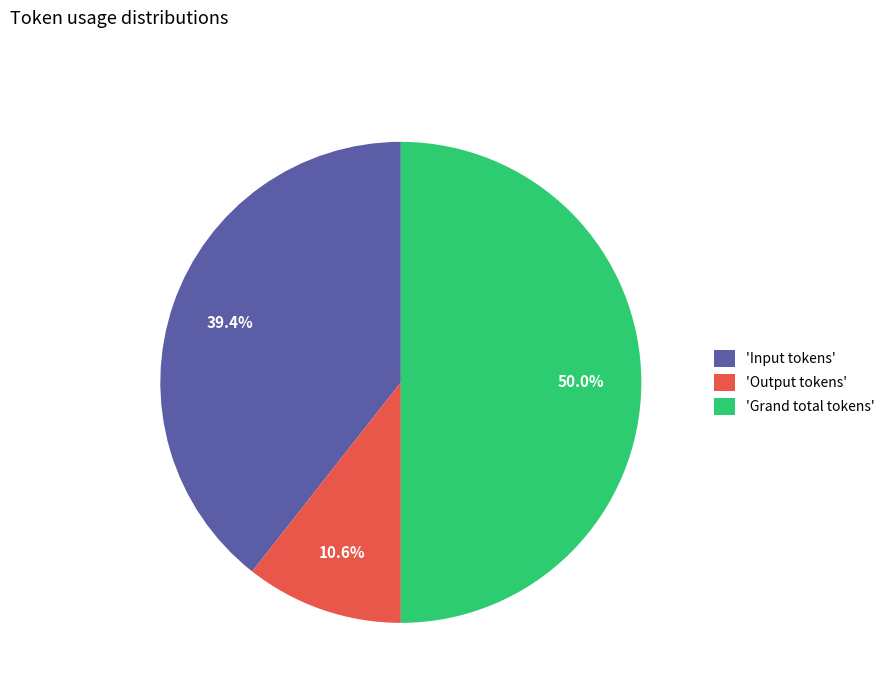

How many slices are in this pie chart?

3